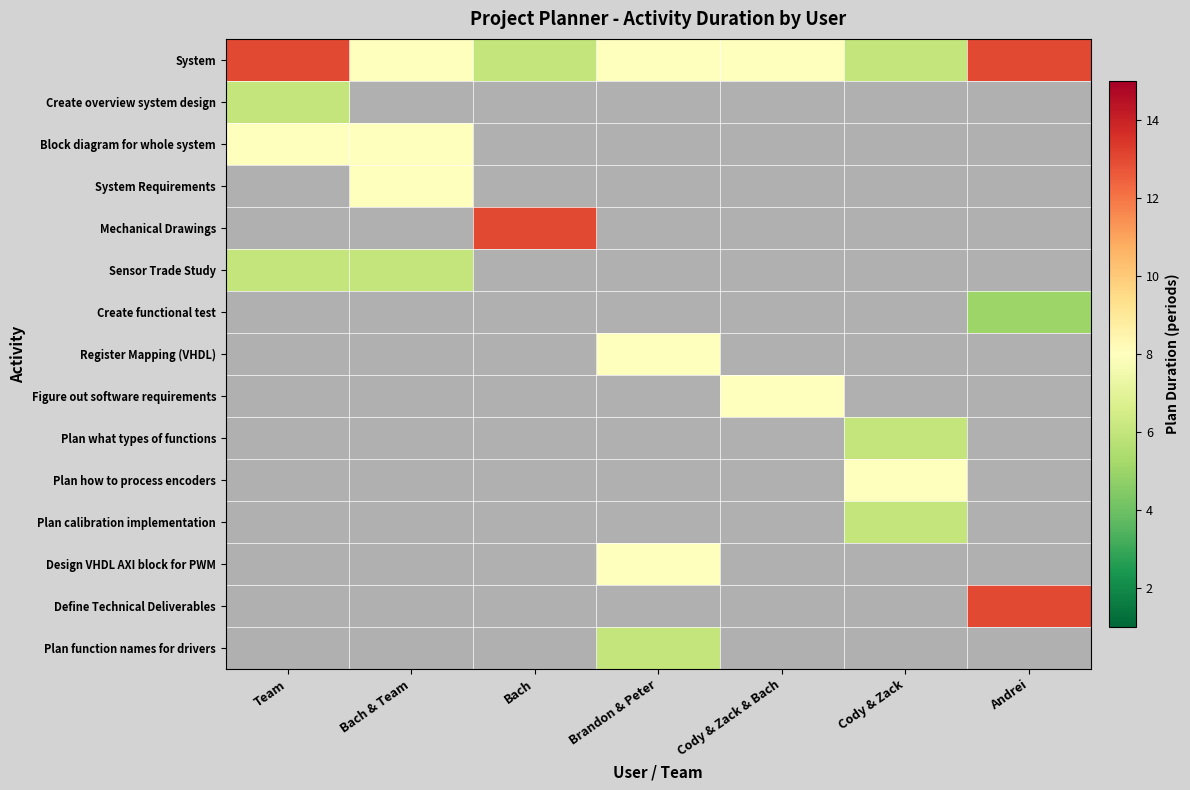

Is it true that Plan calibration implementation equals 1.3 at Cody & Zack?

False